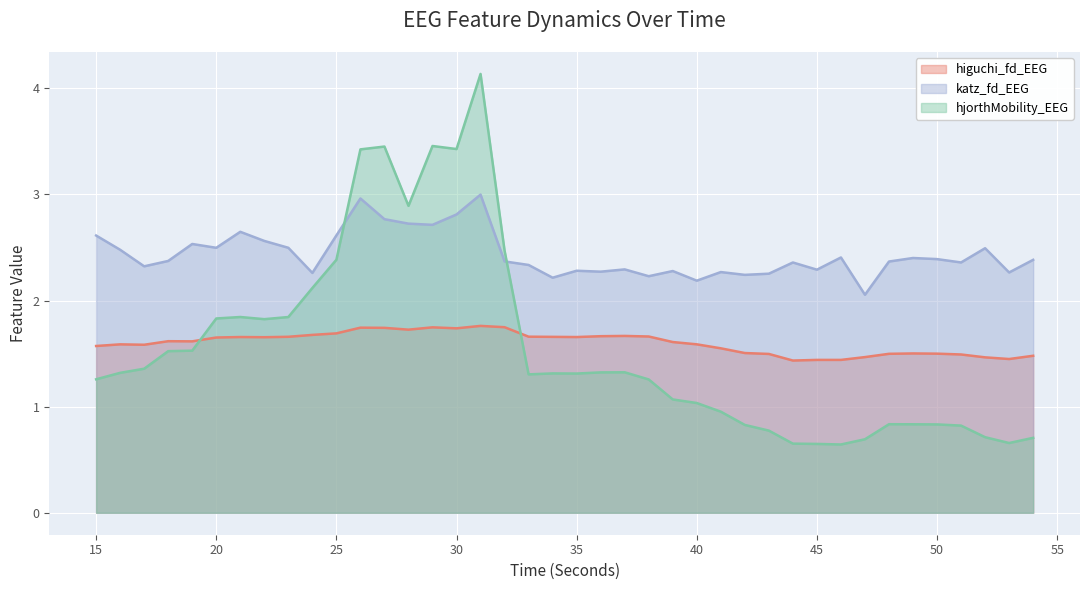

Where is the first local maximum for katz_fd_EEG?

19